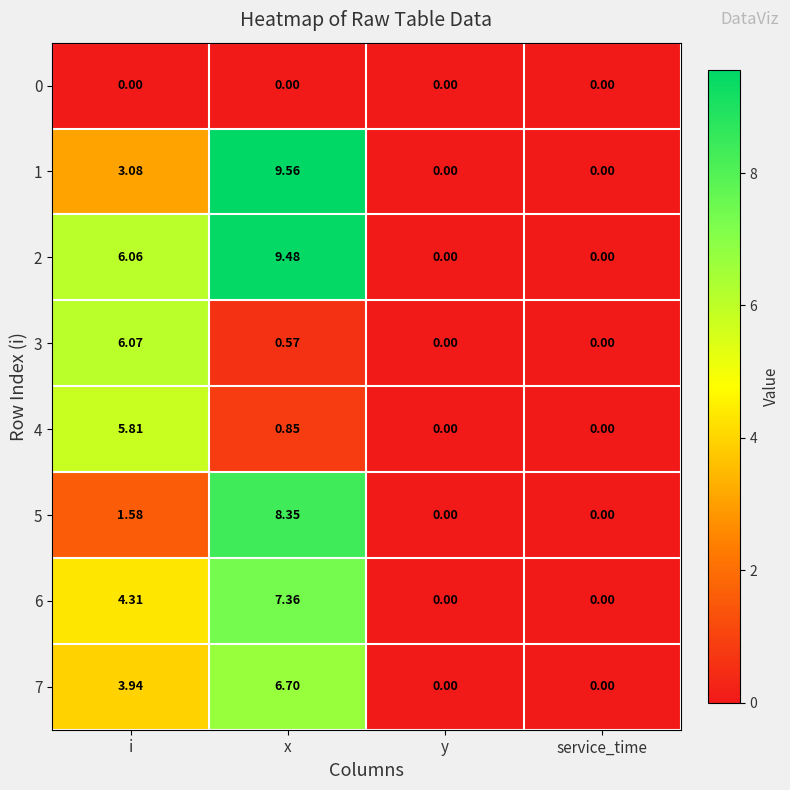

Where is 3 nearest to the value 3?

x